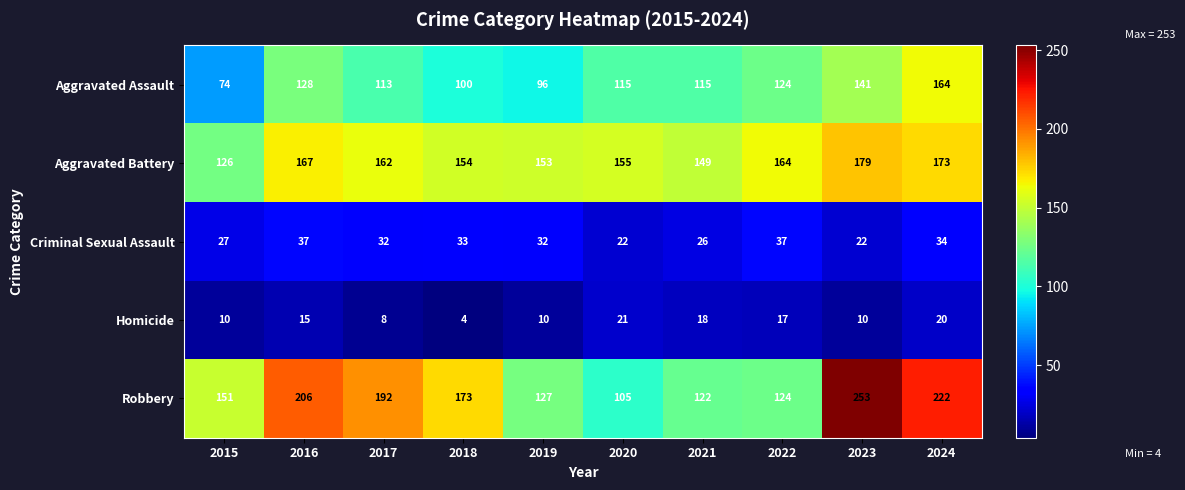

What is the average value of the Homicide series?

13